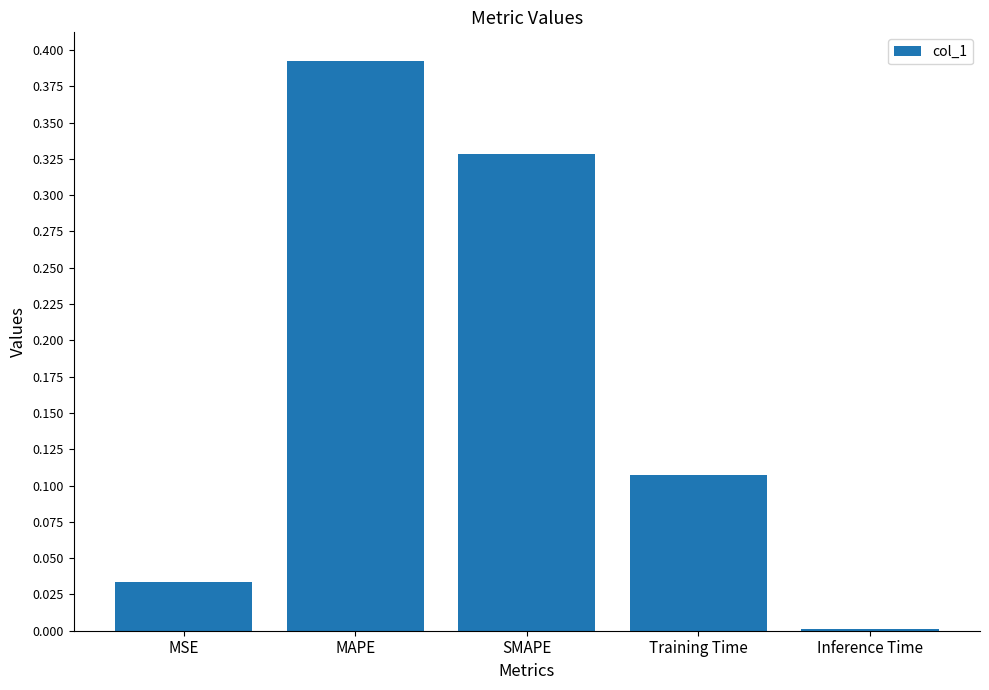

Which category has the highest value across all series?

MAPE